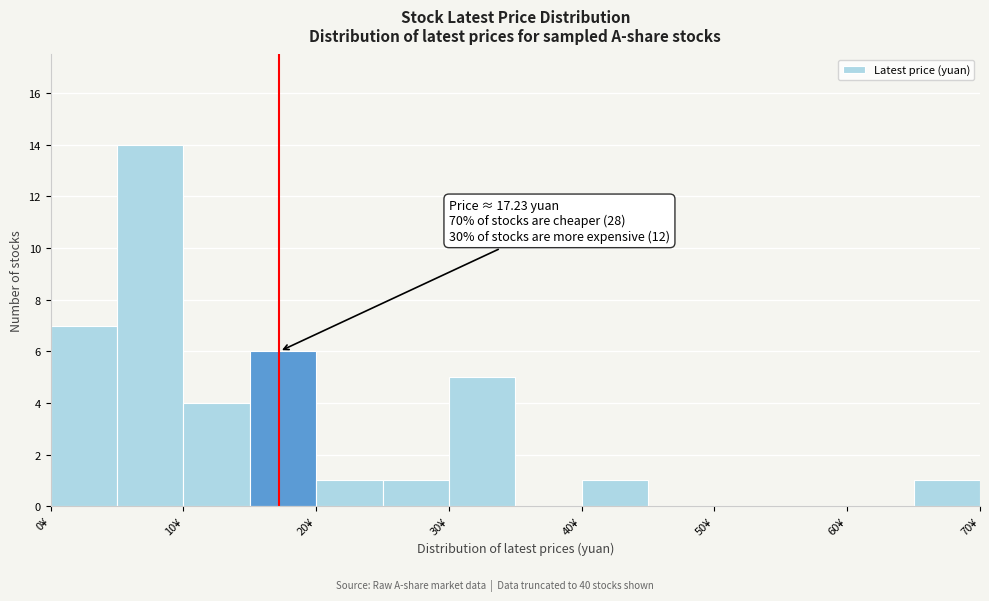

Over which range of the x-axis is the bar tallest?

5 to 10